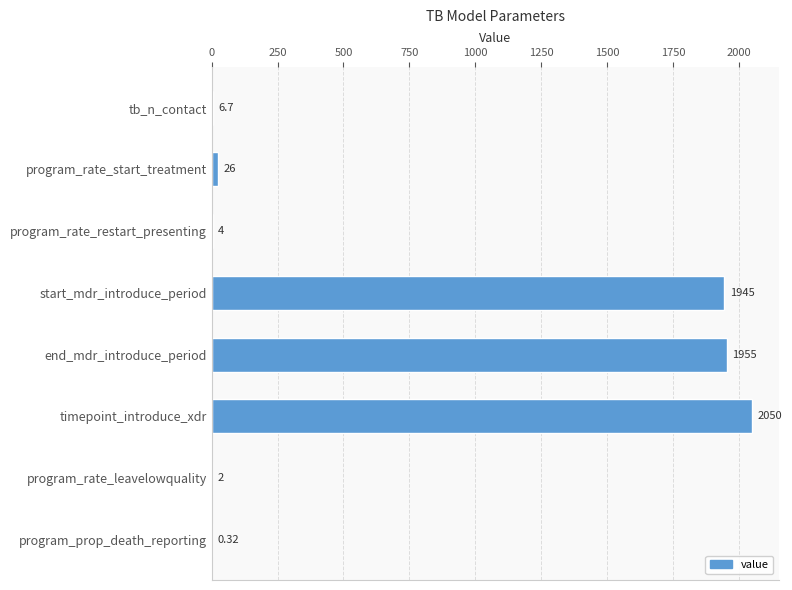

At which category does the chart reach its peak across all series?

timepoint_introduce_xdr